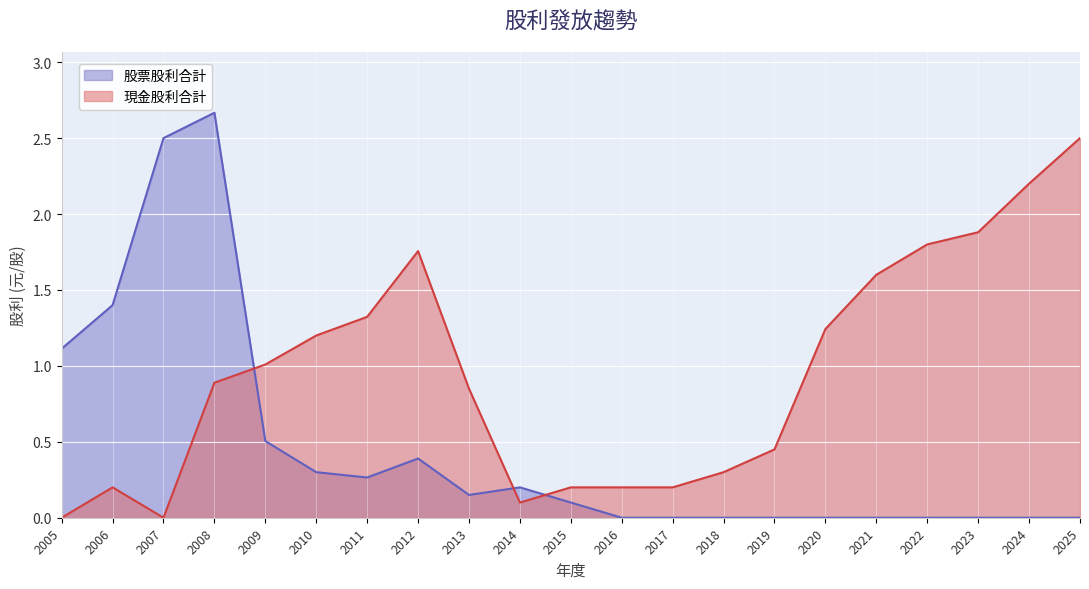

How many interior local peaks does the 股票股利合計 series have?

3